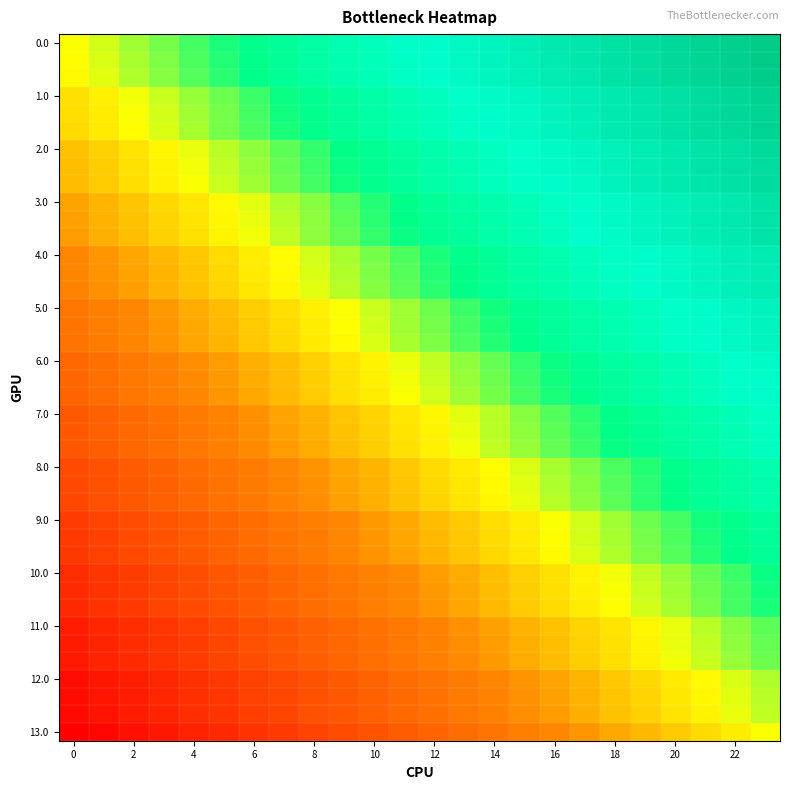

What is the minimum value shown in the chart?

-1.0